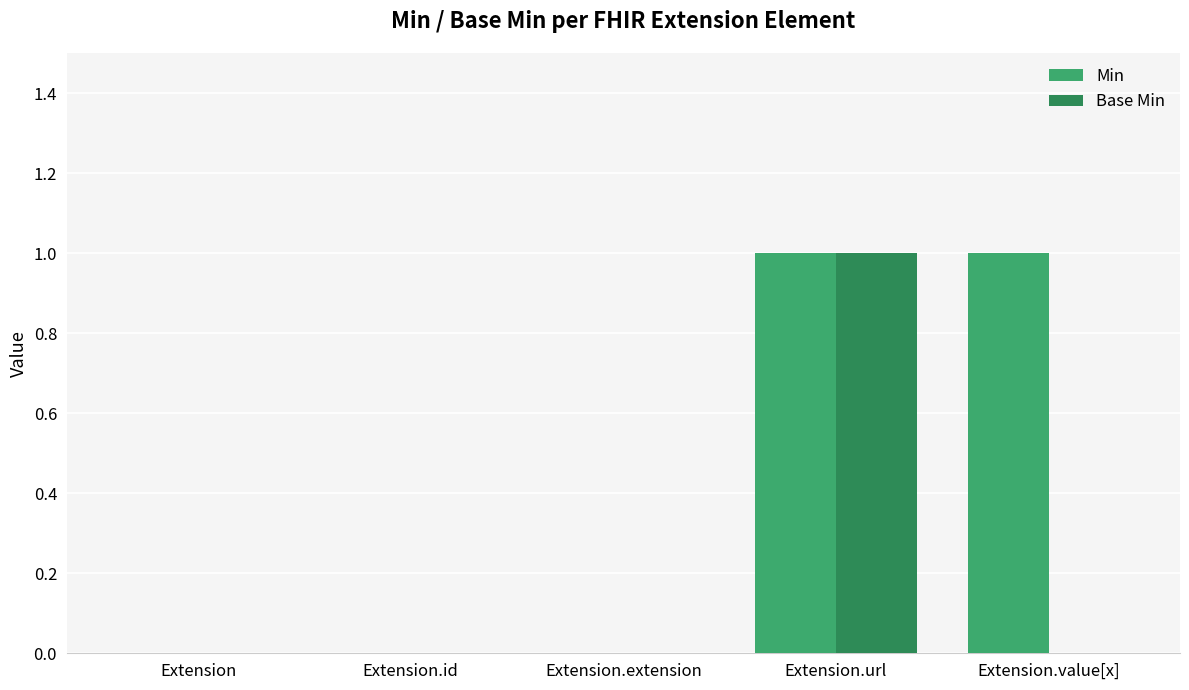

Reading left to right, what are all the values shown in this chart?

Min: 0	0	0	1	1
Base Min: 0	0	0	1	0